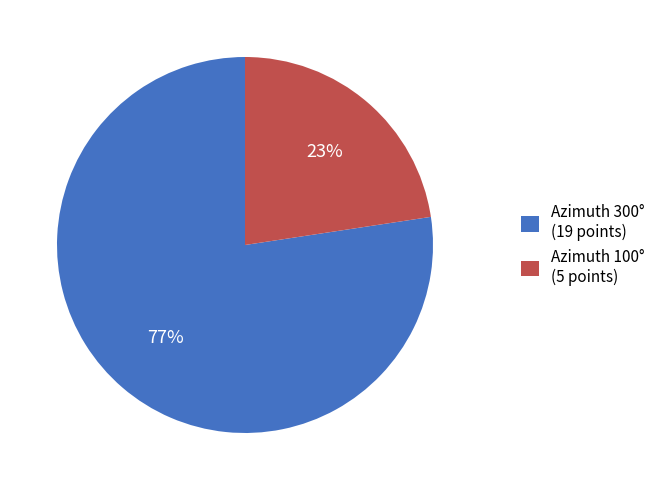

Is there any slice that represents more than half of the pie?

Yes